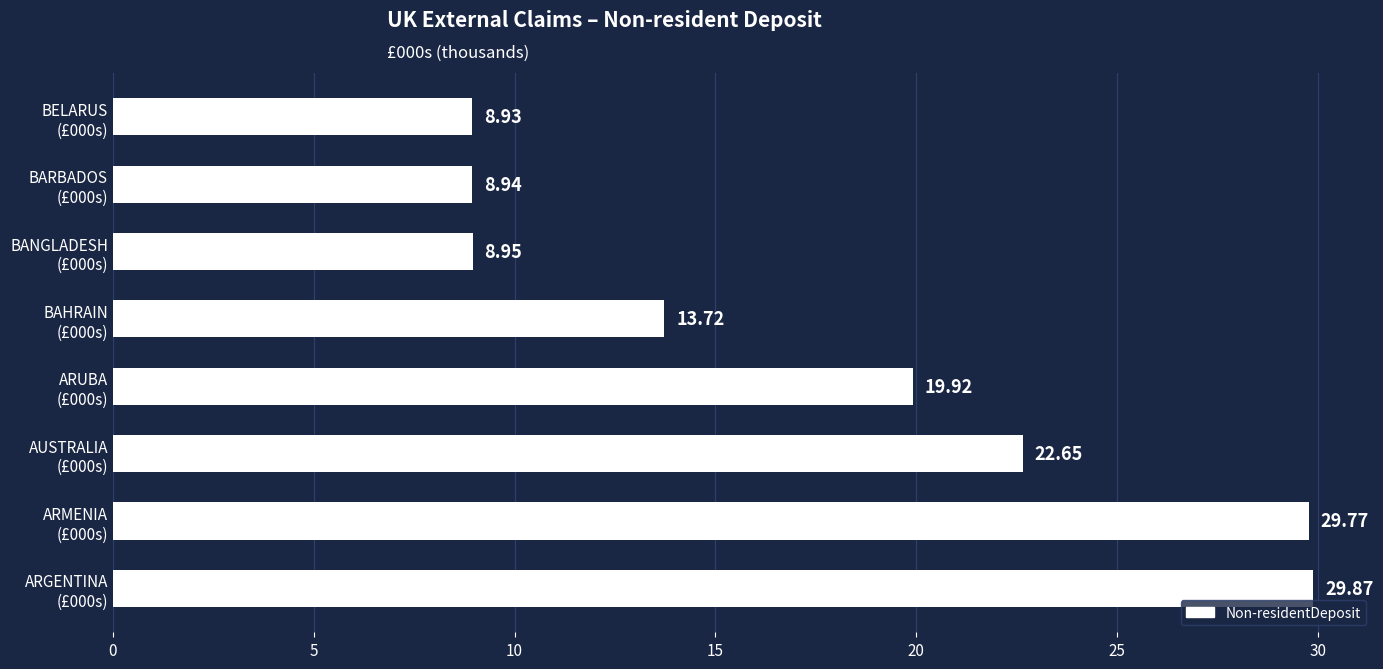

What is the average value?

17.8